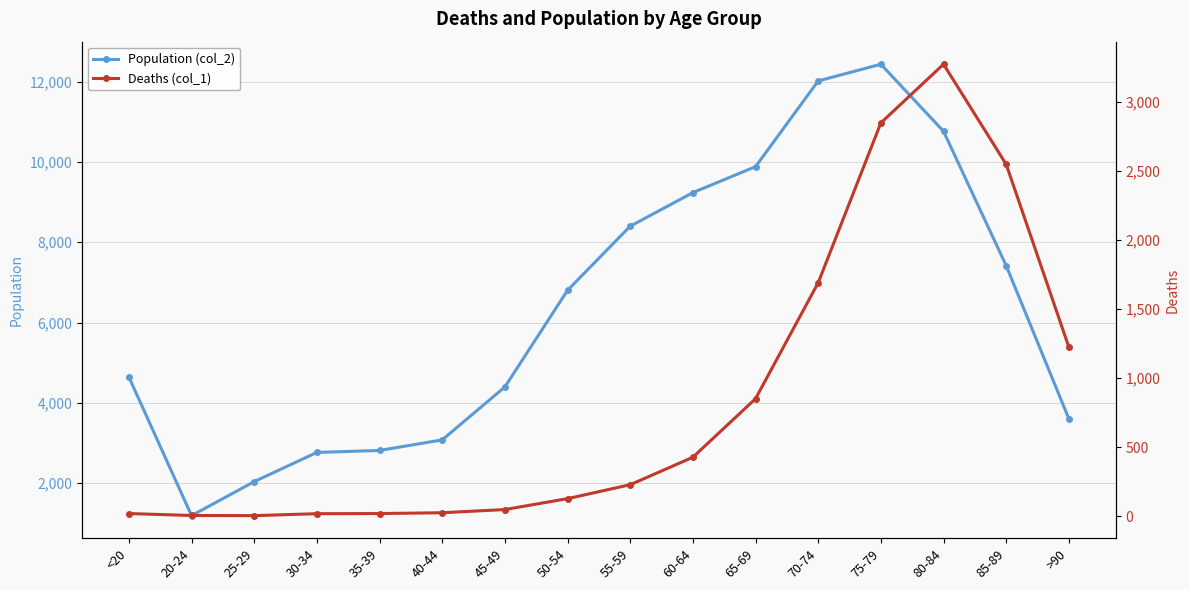

List the labels in order of Population (col_2) value, smallest first.

20-24, 25-29, 30-34, 35-39, 40-44, >90, 45-49, <20, 50-54, 85-89, 55-59, 60-64, 65-69, 80-84, 70-74, 75-79